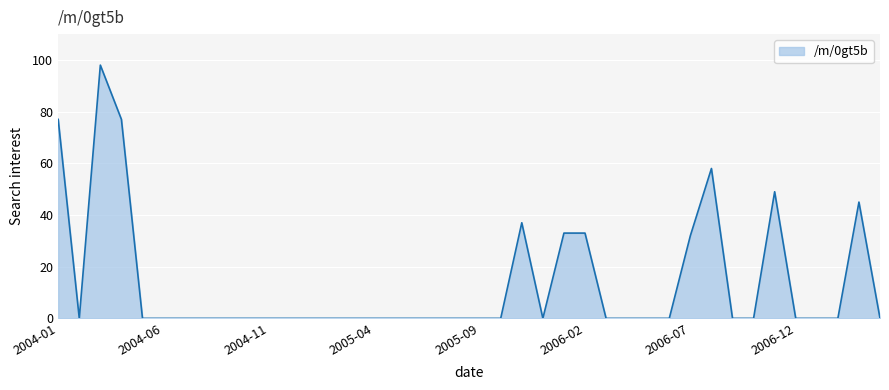

What is the difference between the maximum and minimum values?

98